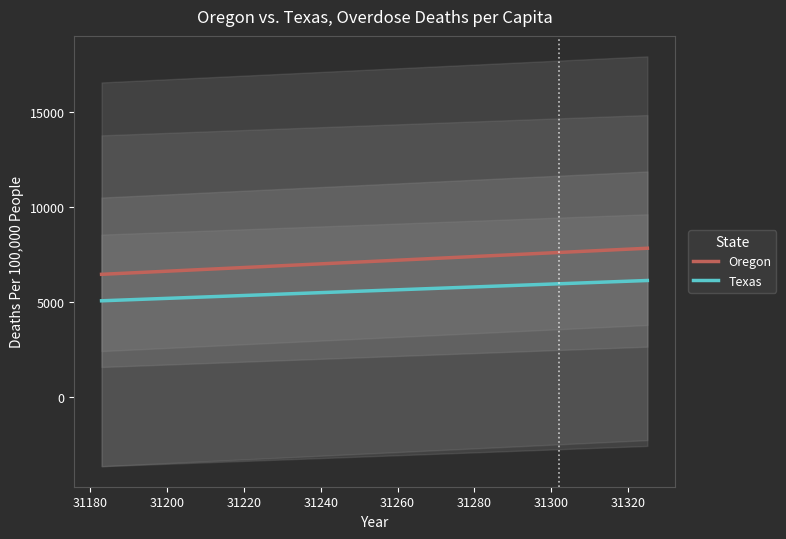

What is the sum of all Oregon values?

146220.0